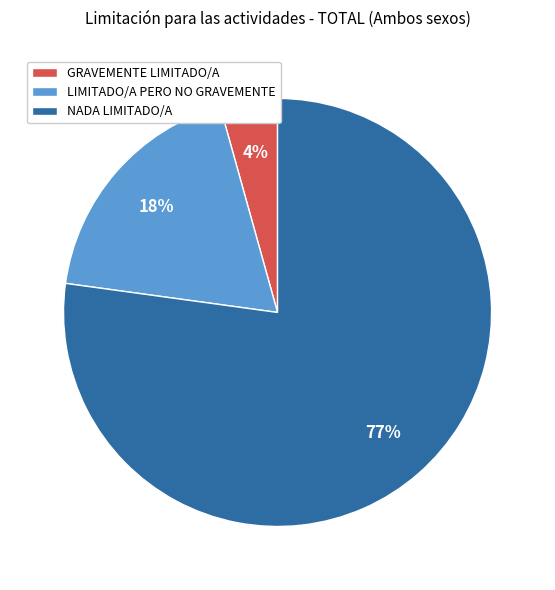

Is there a majority slice in this chart?

Yes